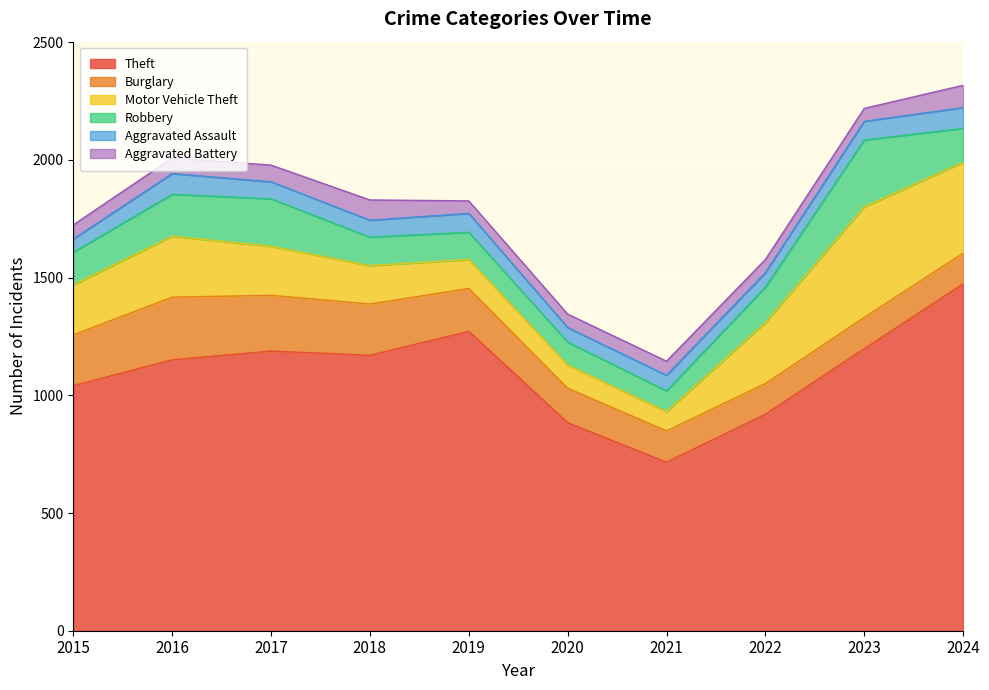

How many values in the Aggravated Battery series are below 60?

4